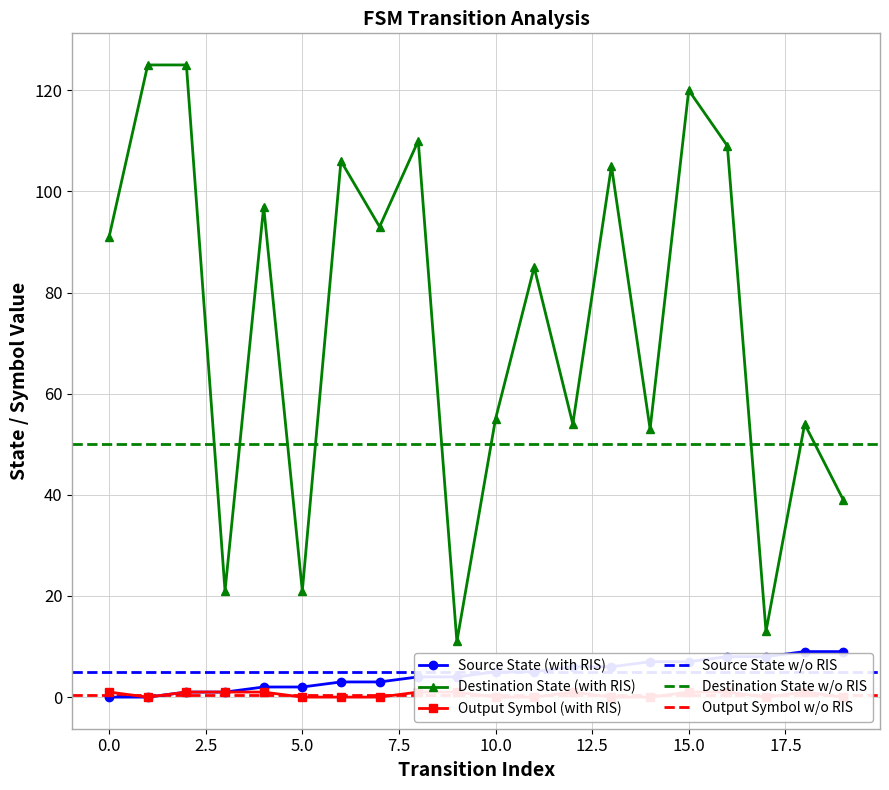

Is the value of source_state at 4 greater than the value of destination_state at 18?

No